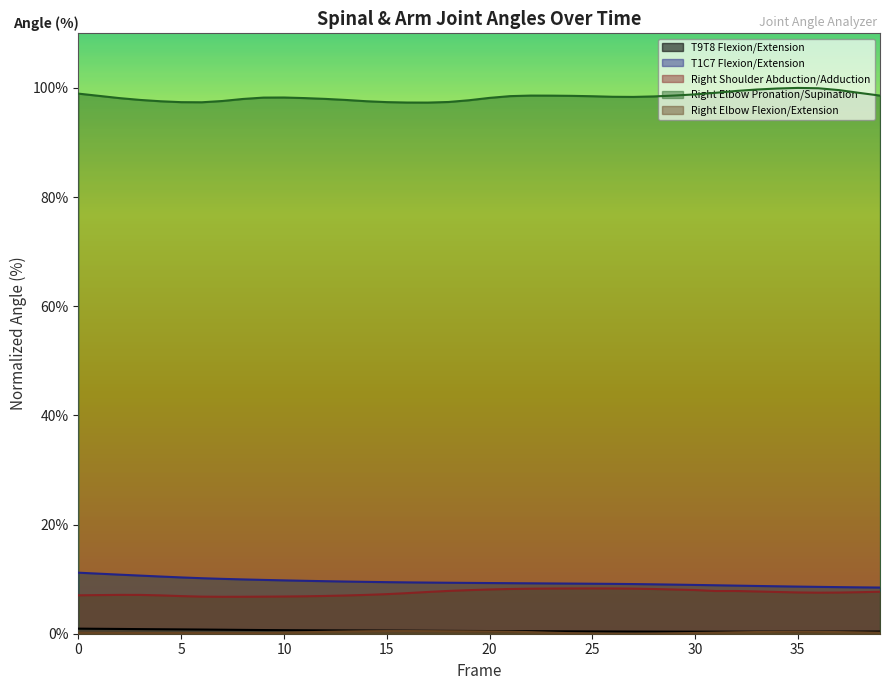

In Right Elbow Pronation/Supination, how many points are lower than both neighbors (excluding endpoints)?

3